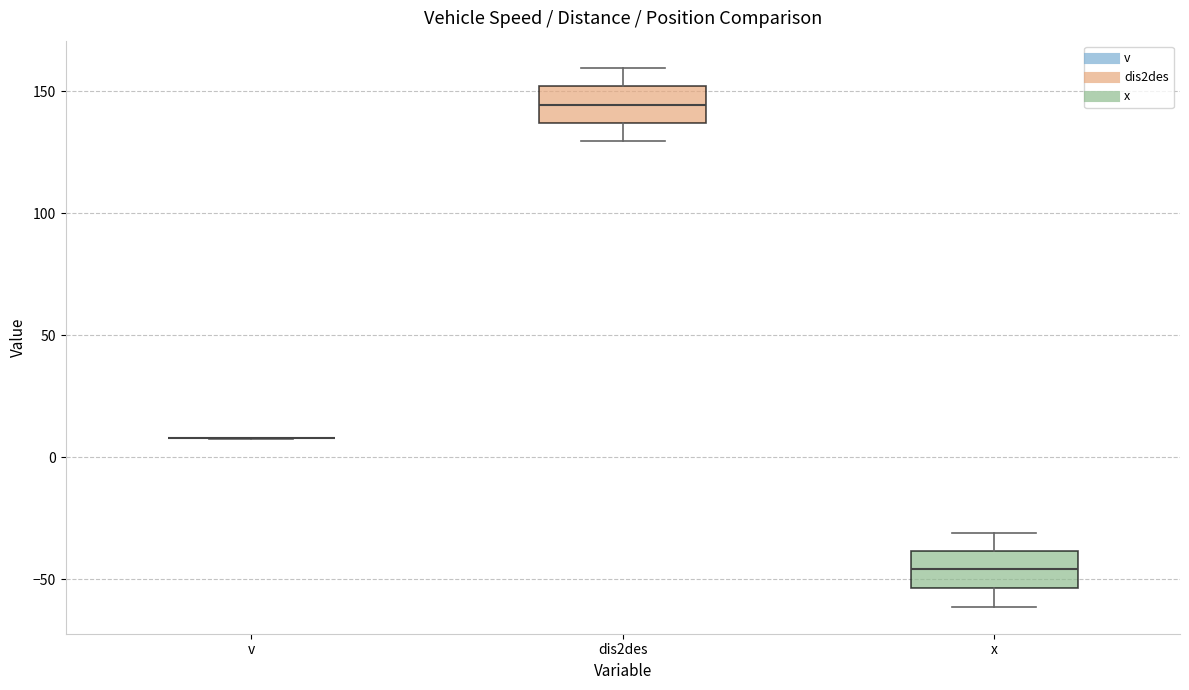

Reading left to right, transcribe this box plot: for each box, give where its median line is, the range the box spans, and where its two whiskers end, as read against the y-axis. The values are not printed on the chart, so give them approximately, as read against the axis.

v: box collapsed to a line at 10, whiskers 10 to 10
dis2des: median 145, box 135 to 150, whiskers 130 to 160
x: median -45, box -55 to -40, whiskers -60 to -30